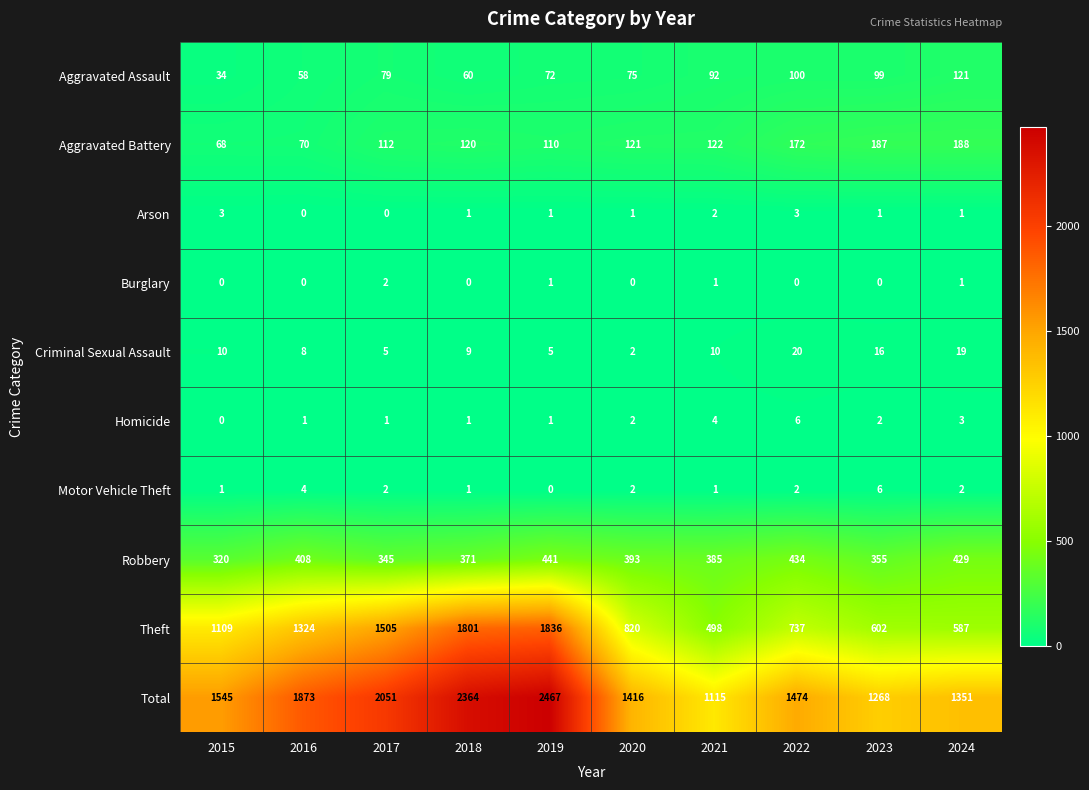

What is the highest value of the Theft series?

1836